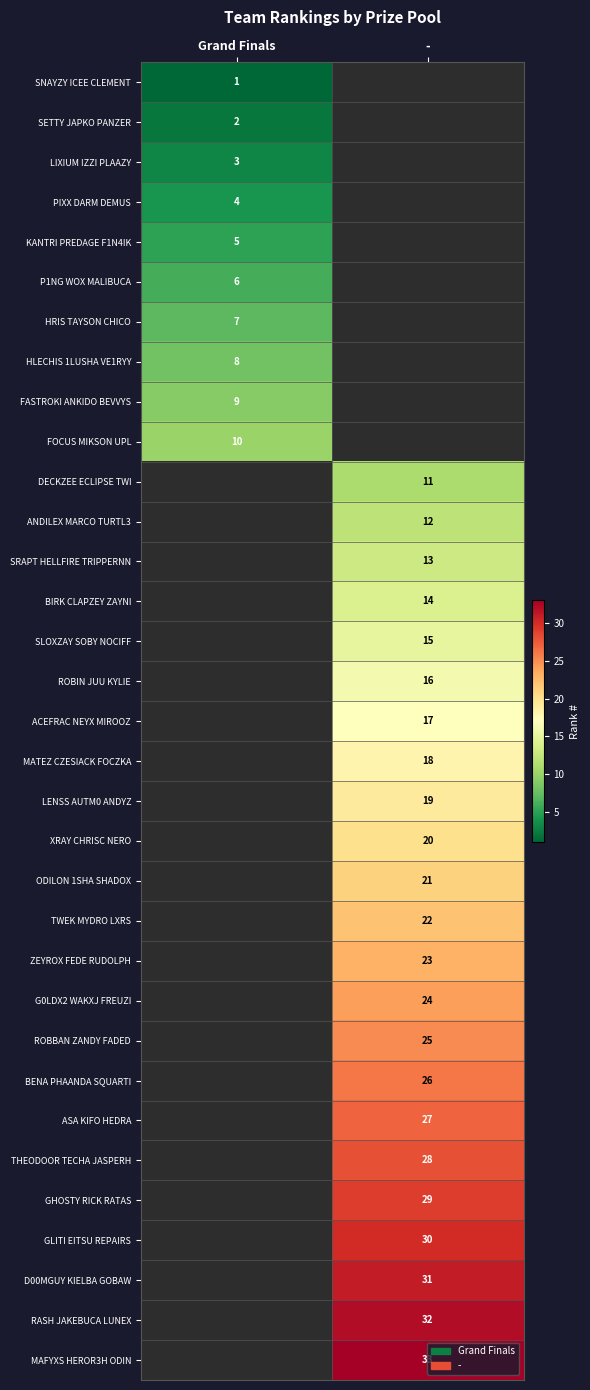

What is the difference between the highest and lowest values at Grand Finals?

9.0